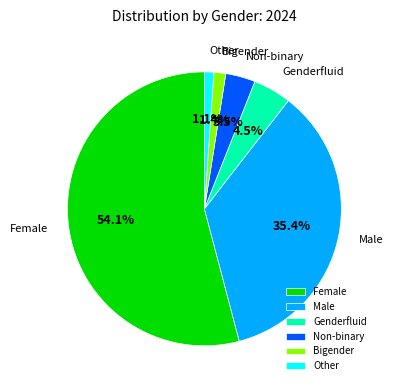

The Female slice represents 46% of the pie. True or false?

False